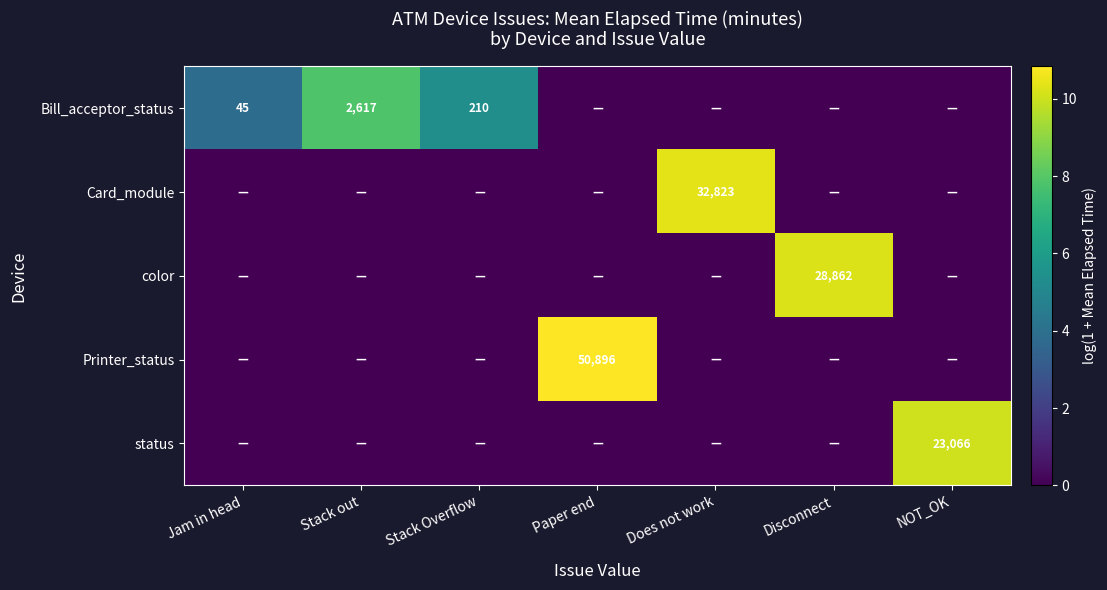

Reading right to left, transcribe all the data shown in this chart.

row_0: NOT_OK=0.0	Disconnect=0.0	Does not work=0.0	Paper end=0.0	Stack Overflow=5.4	Stack out=7.9	Jam in head=3.8
row_1: NOT_OK=0.0	Disconnect=0.0	Does not work=10.4	Paper end=0.0	Stack Overflow=0.0	Stack out=0.0	Jam in head=0.0
row_2: NOT_OK=0.0	Disconnect=10.3	Does not work=0.0	Paper end=0.0	Stack Overflow=0.0	Stack out=0.0	Jam in head=0.0
row_3: NOT_OK=0.0	Disconnect=0.0	Does not work=0.0	Paper end=10.8	Stack Overflow=0.0	Stack out=0.0	Jam in head=0.0
row_4: NOT_OK=10.0	Disconnect=0.0	Does not work=0.0	Paper end=0.0	Stack Overflow=0.0	Stack out=0.0	Jam in head=0.0